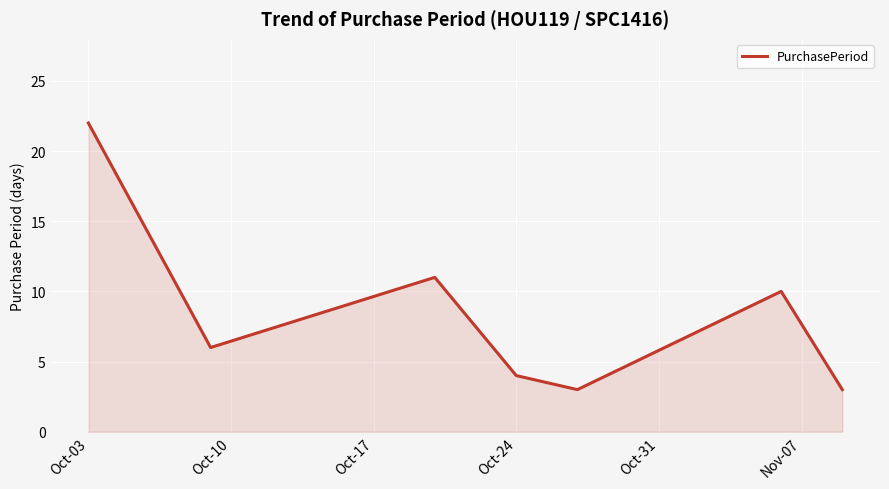

Does the chart have visible grid lines?

Yes